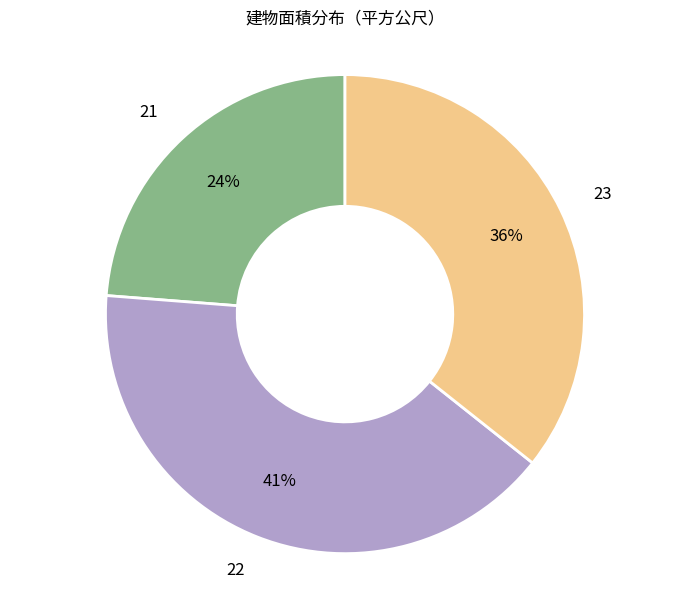

Is there a majority slice in this chart?

No